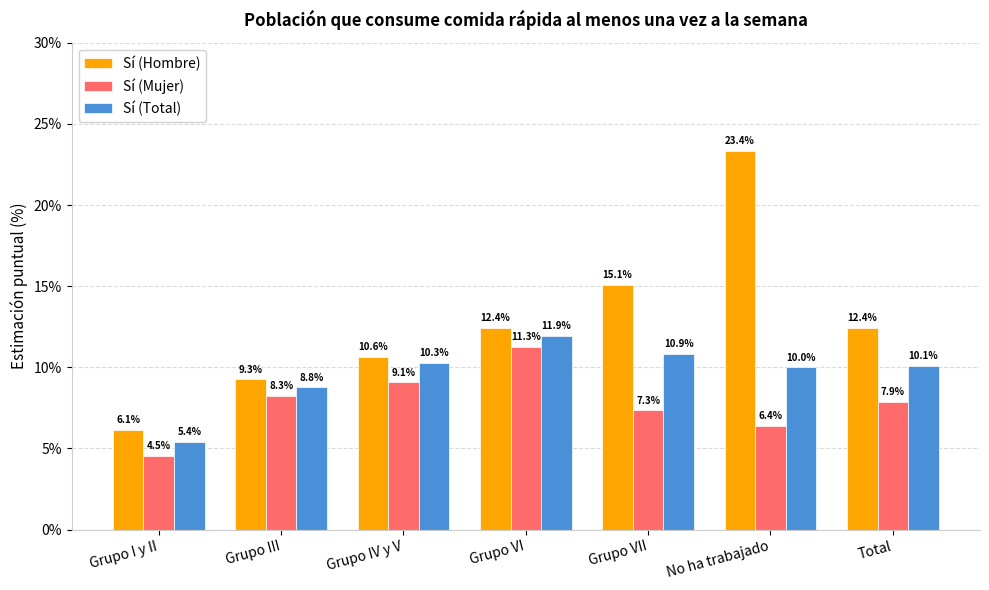

What is the label of the 2nd bar from the right?

No ha trabajado